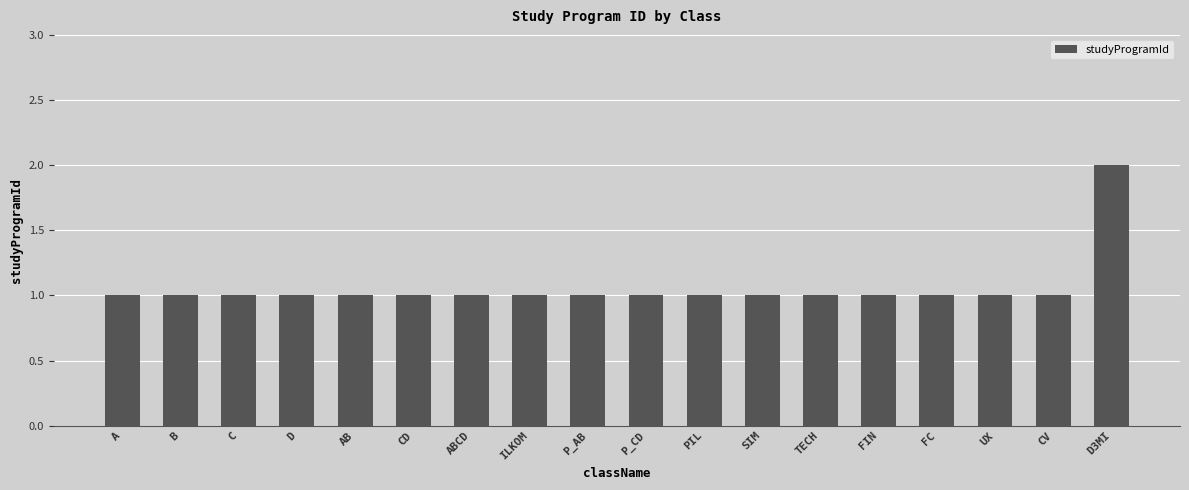

Reading right to left, extract all data points from this chart.

D3MI=2	CV=1	UX=1	FC=1	FIN=1	TECH=1	SIM=1	PIL=1	P_CD=1	P_AB=1	ILKOM=1	ABCD=1	CD=1	AB=1	D=1	C=1	B=1	A=1